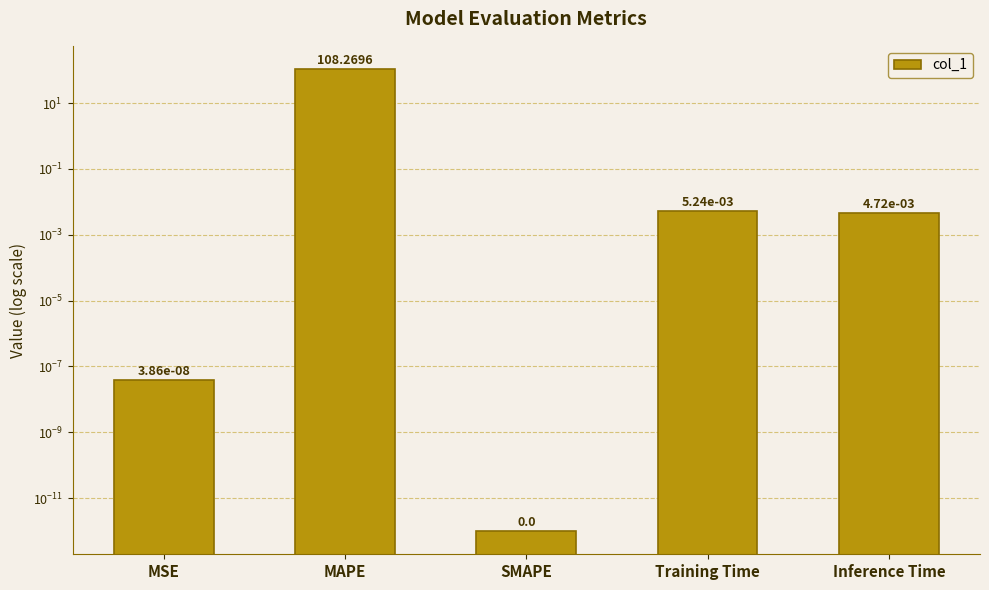

What is the sum of all values?

108.3